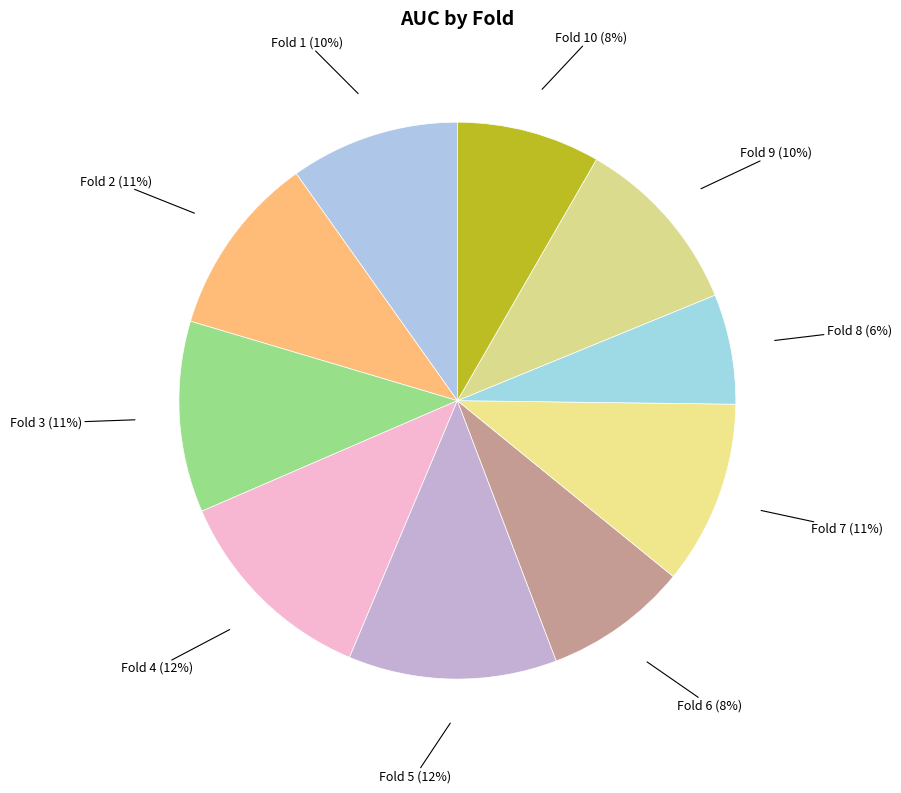

Does Fold 4 (12%) represent more than half of the total?

No